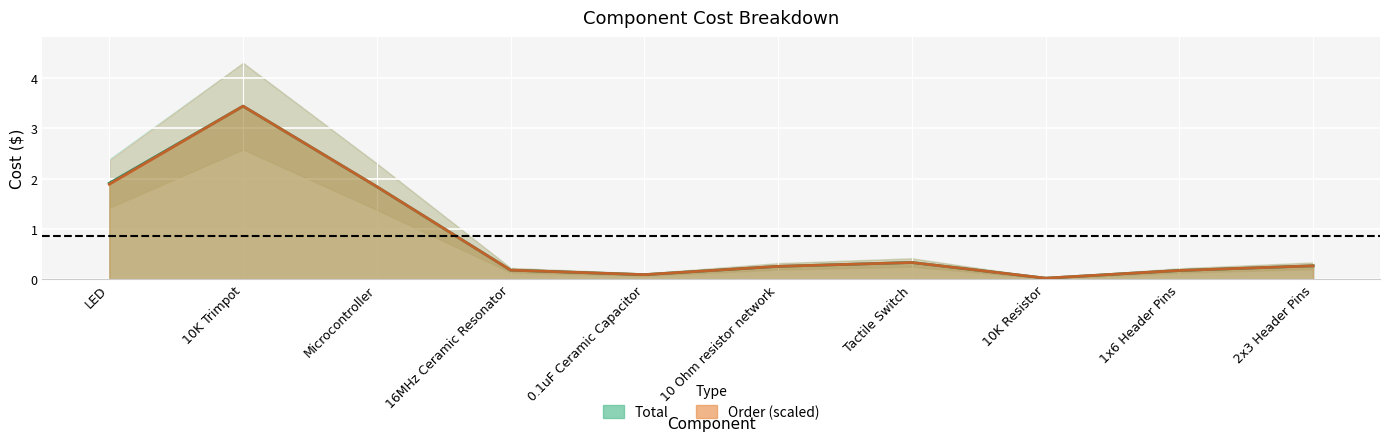

True or false: Order has a value of 1.9 at LED.

True